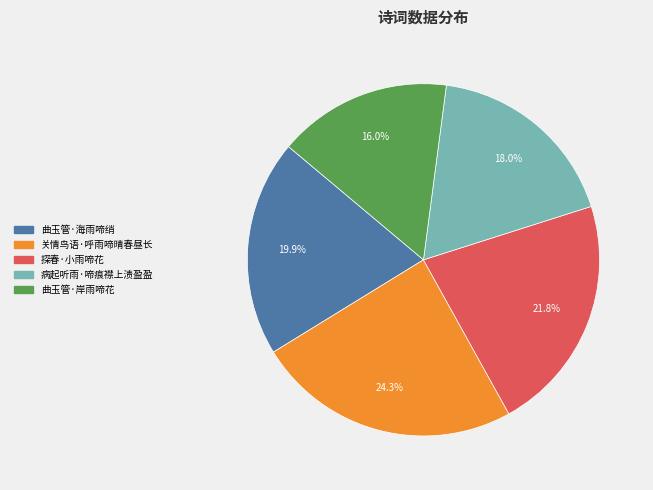

Which has a higher value, 曲玉管·海雨啼绡 or 病起听雨·啼痕襟上渍盈盈?

曲玉管·海雨啼绡